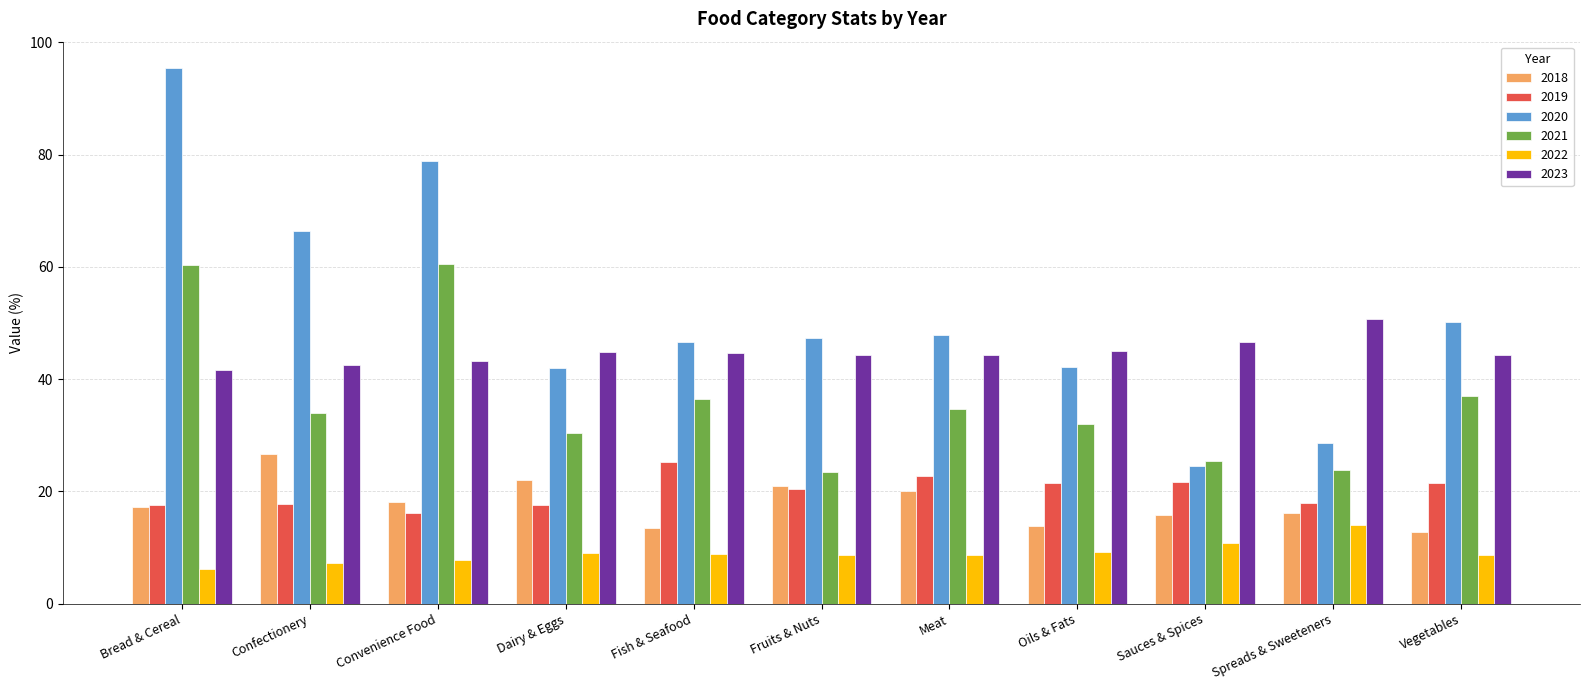

What is the value of the 2020 bar at the 8th from the left?

42.1